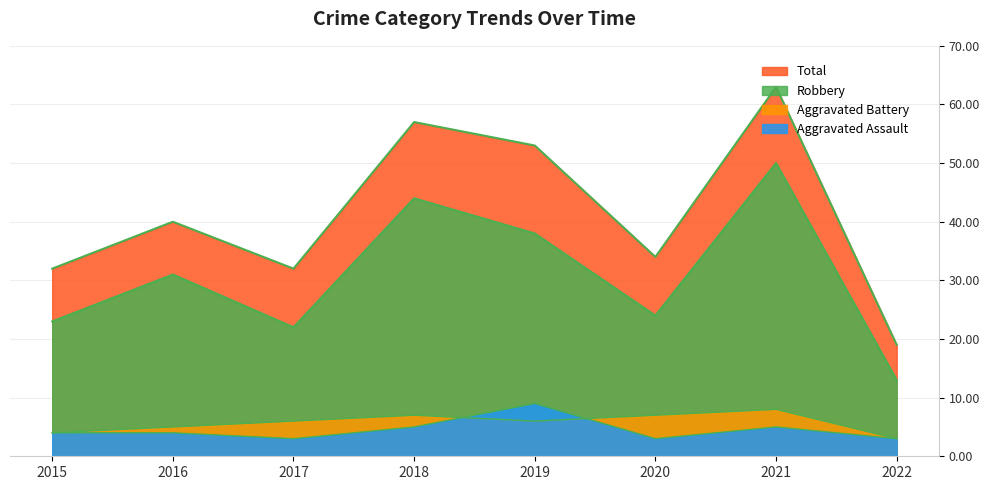

Which series changed the most between 2017 and 2022?

Total